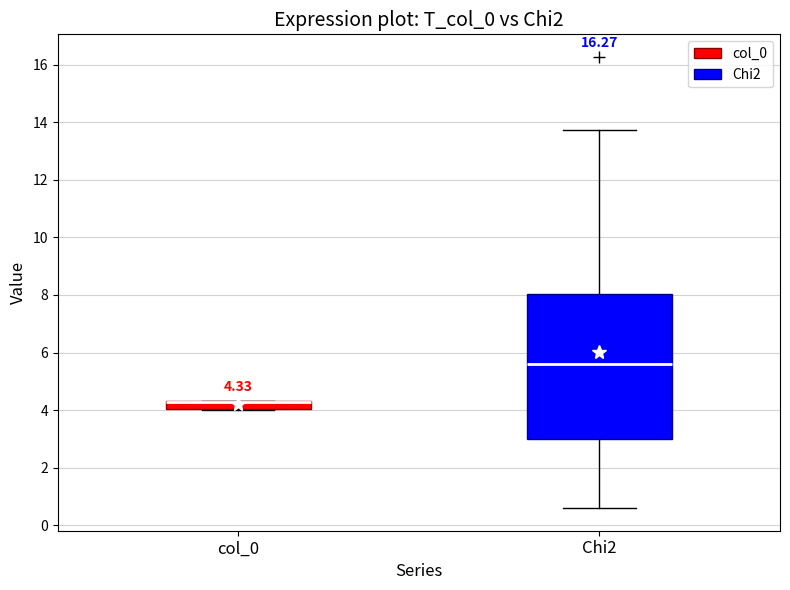

Comparing the boxes themselves (not the whiskers), which one is the tallest?

Chi2